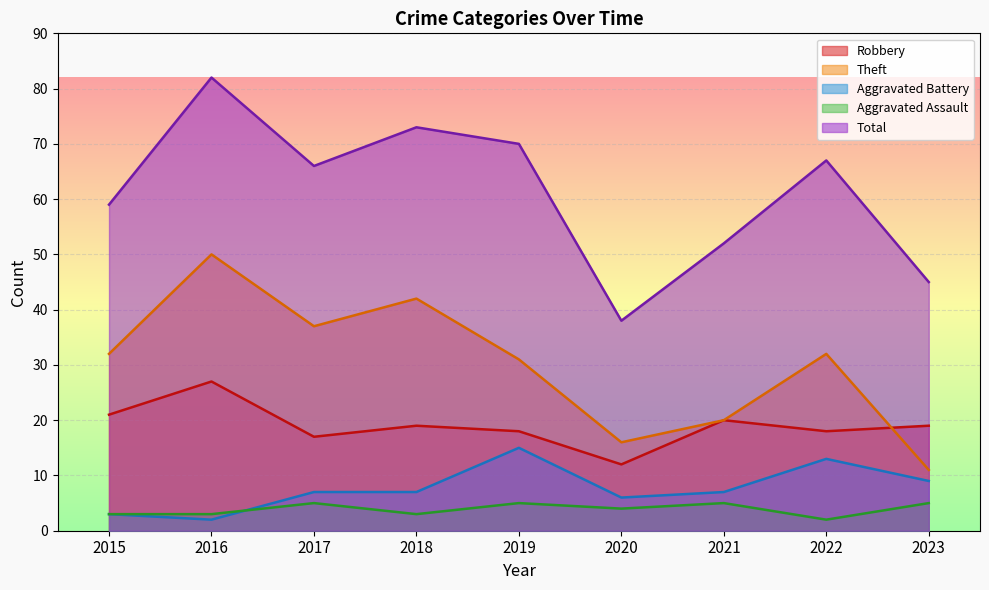

What is the greatest value displayed?

82